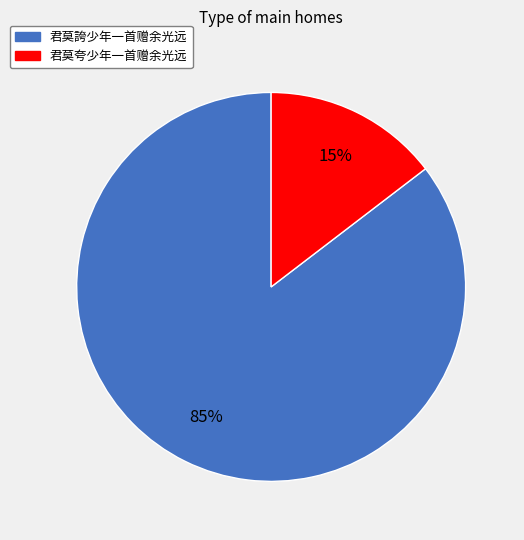

Which slice is the smallest?

君莫夸少年一首赠余光远